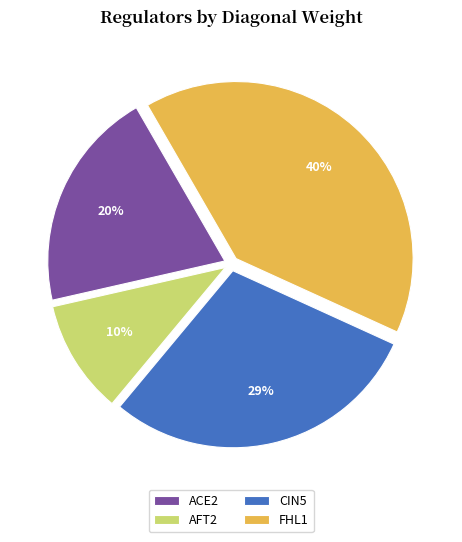

To the nearest percent, what is the difference between the largest and smallest slice percentages?

30%